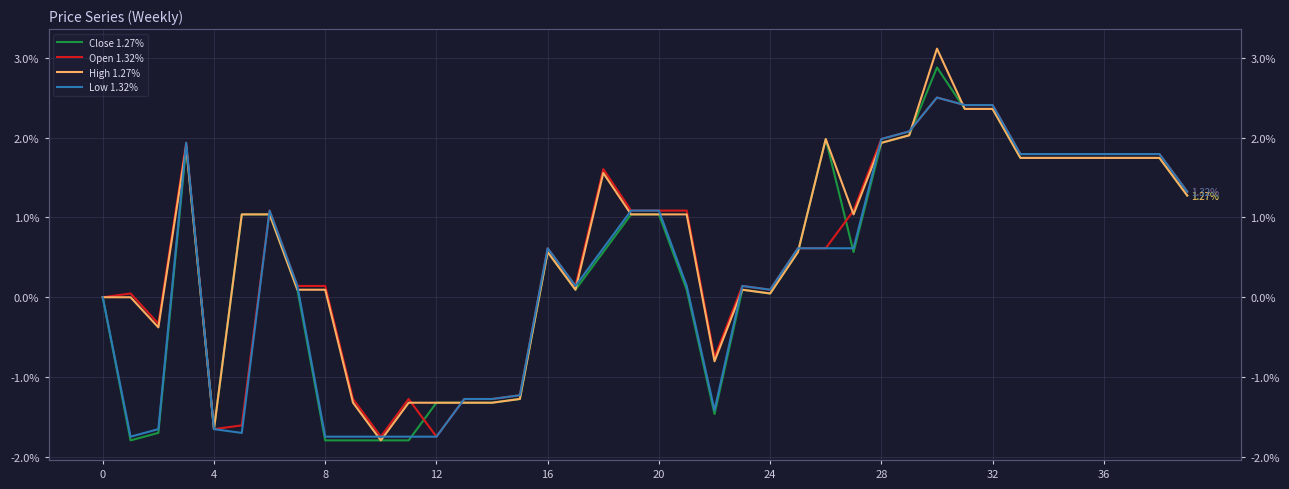

What is the label of the 5th point from the right?

35